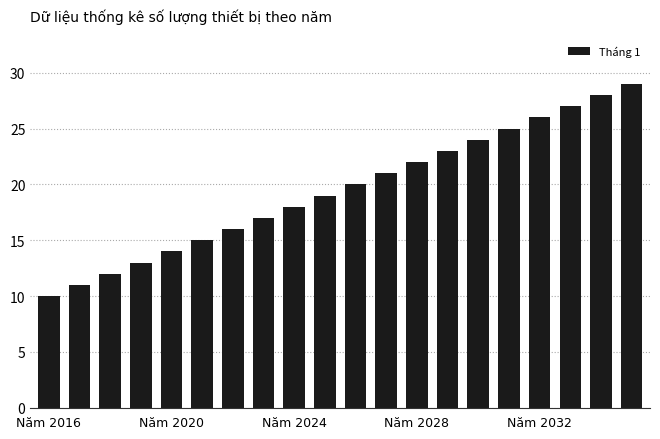

How many data points are less than 20?

10